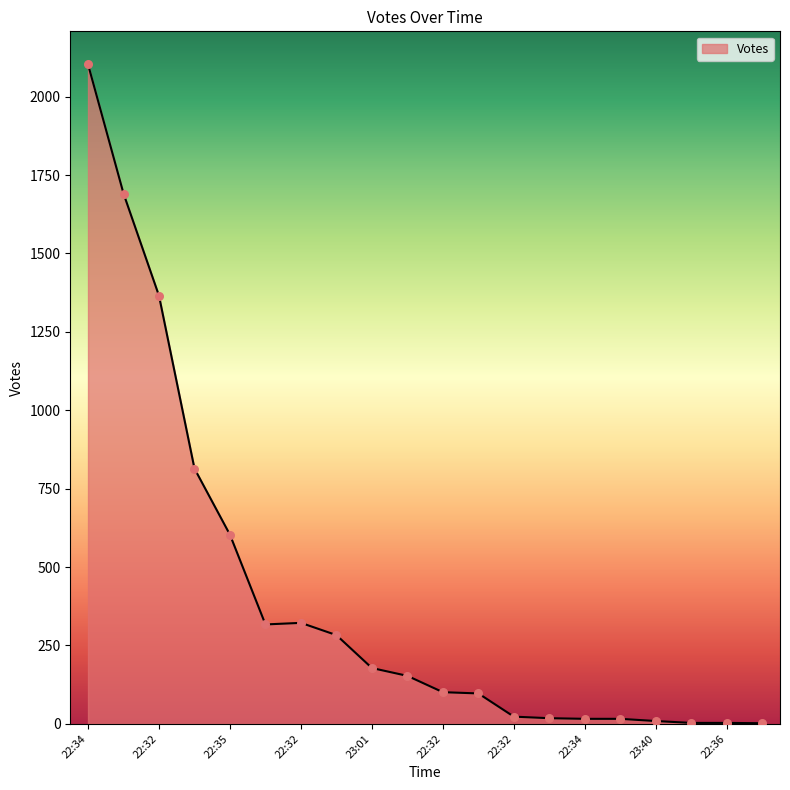

What is the greatest value displayed?

2103